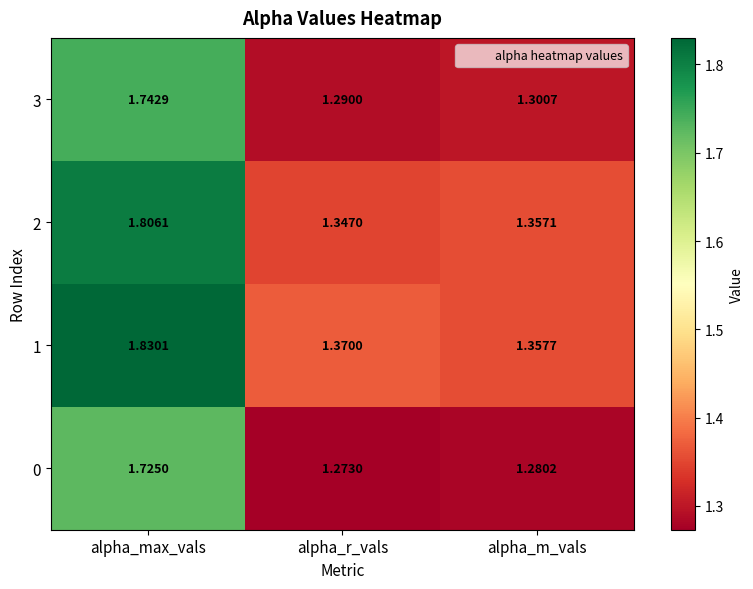

At which category does the chart reach its peak across all series?

alpha_max_vals